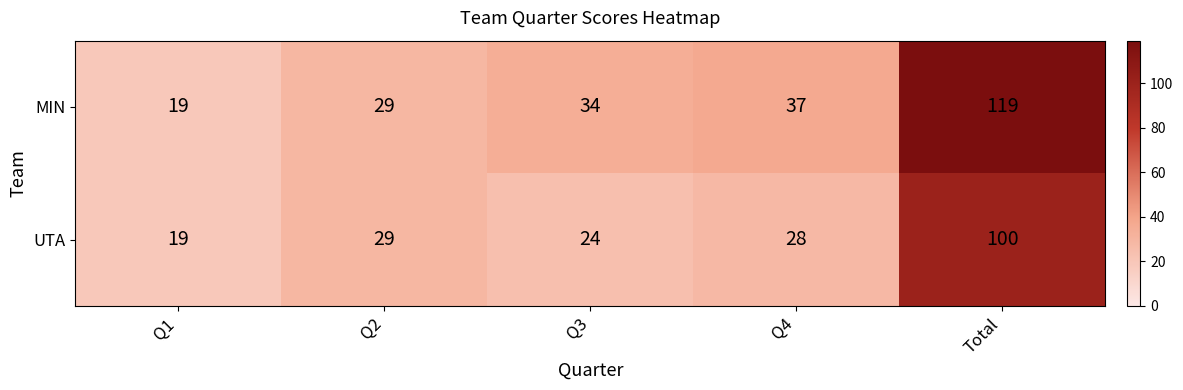

What is the spread (max minus min) of values at Total?

19